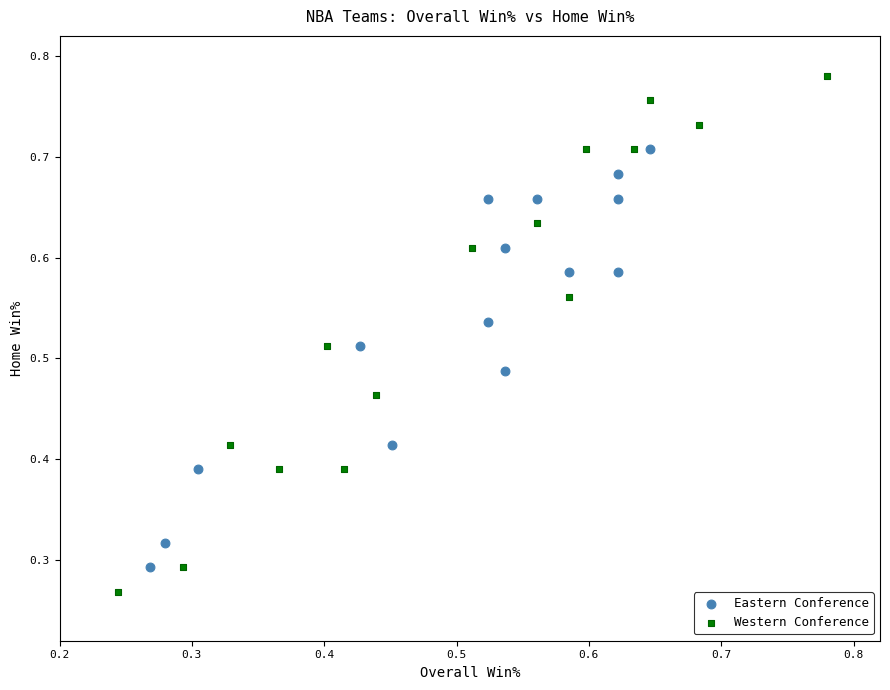

Which series reaches the minimum Y coordinate?

Western Conference